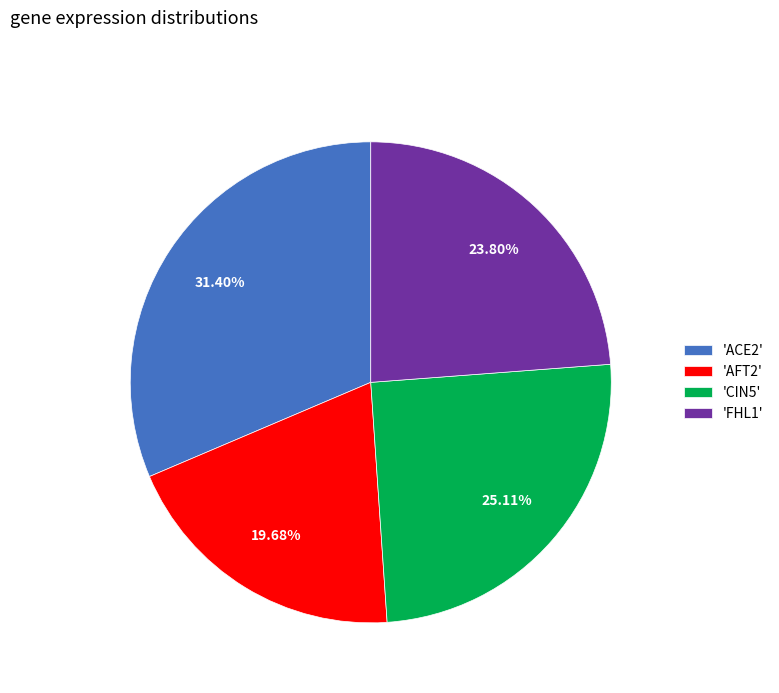

Do 'CIN5' and 'AFT2' together represent more than half of the pie?

No